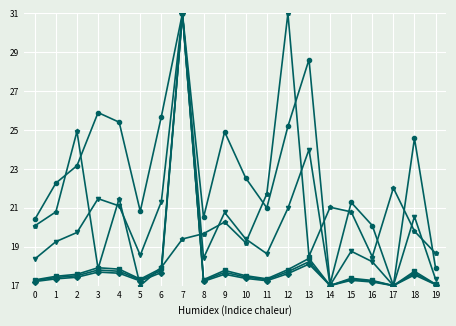

What is the maximum value shown in the chart?

31.0